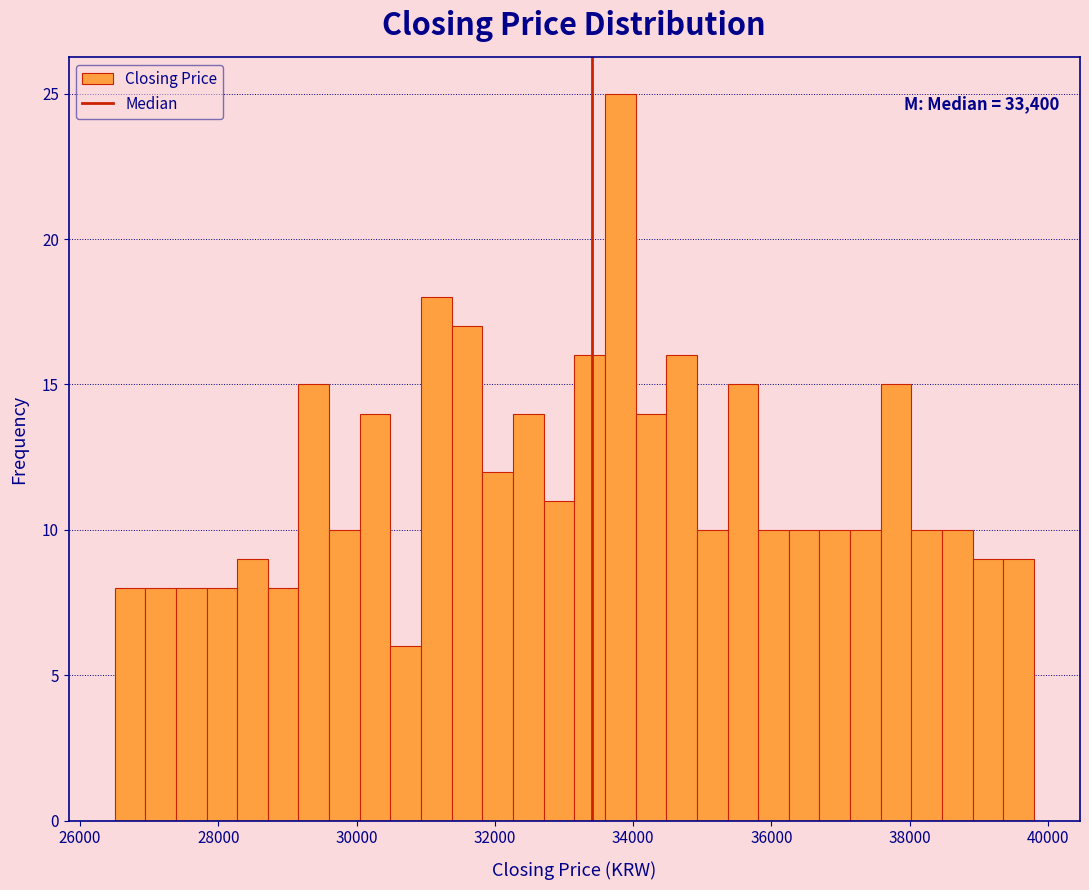

Read against the x-axis, roughly where is the centre of the tallest bar?

33800